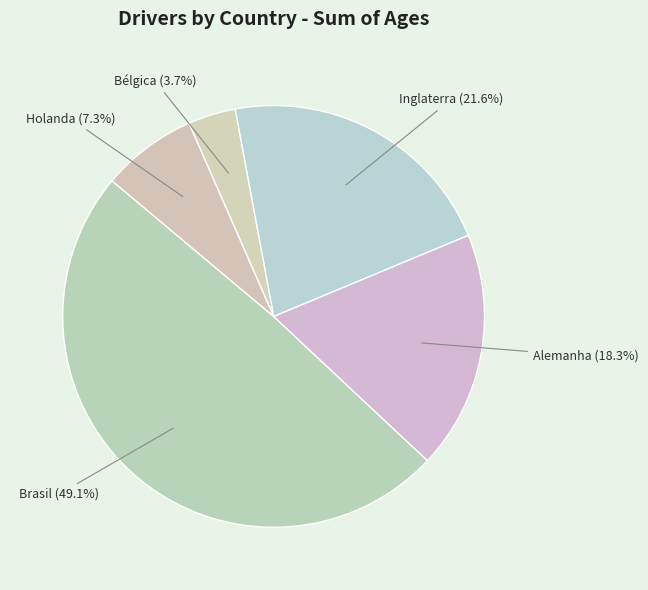

What is the largest slice in the pie chart?

Brasil